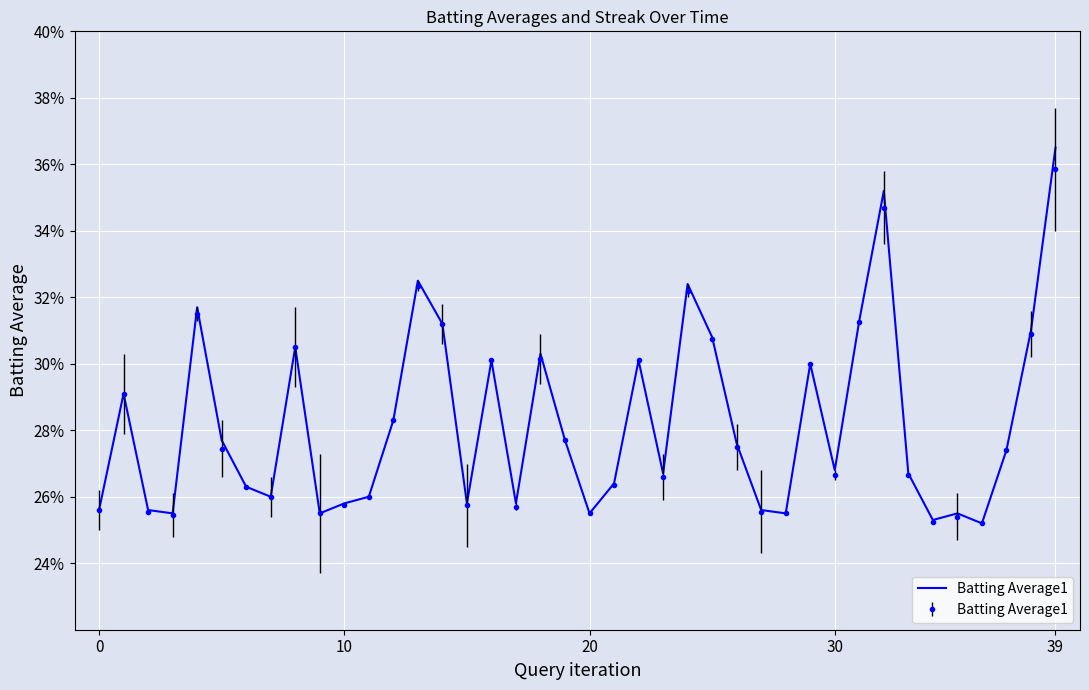

Where is the data nearest to the value 0?

36